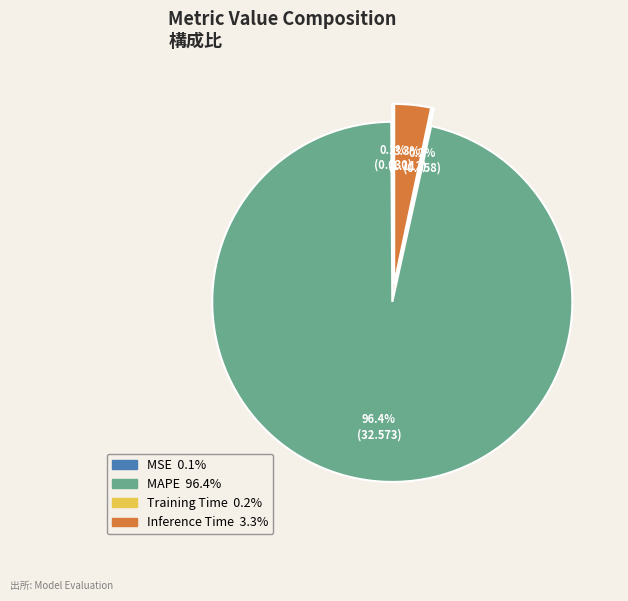

To the nearest percent, what is the average slice percentage?

25%